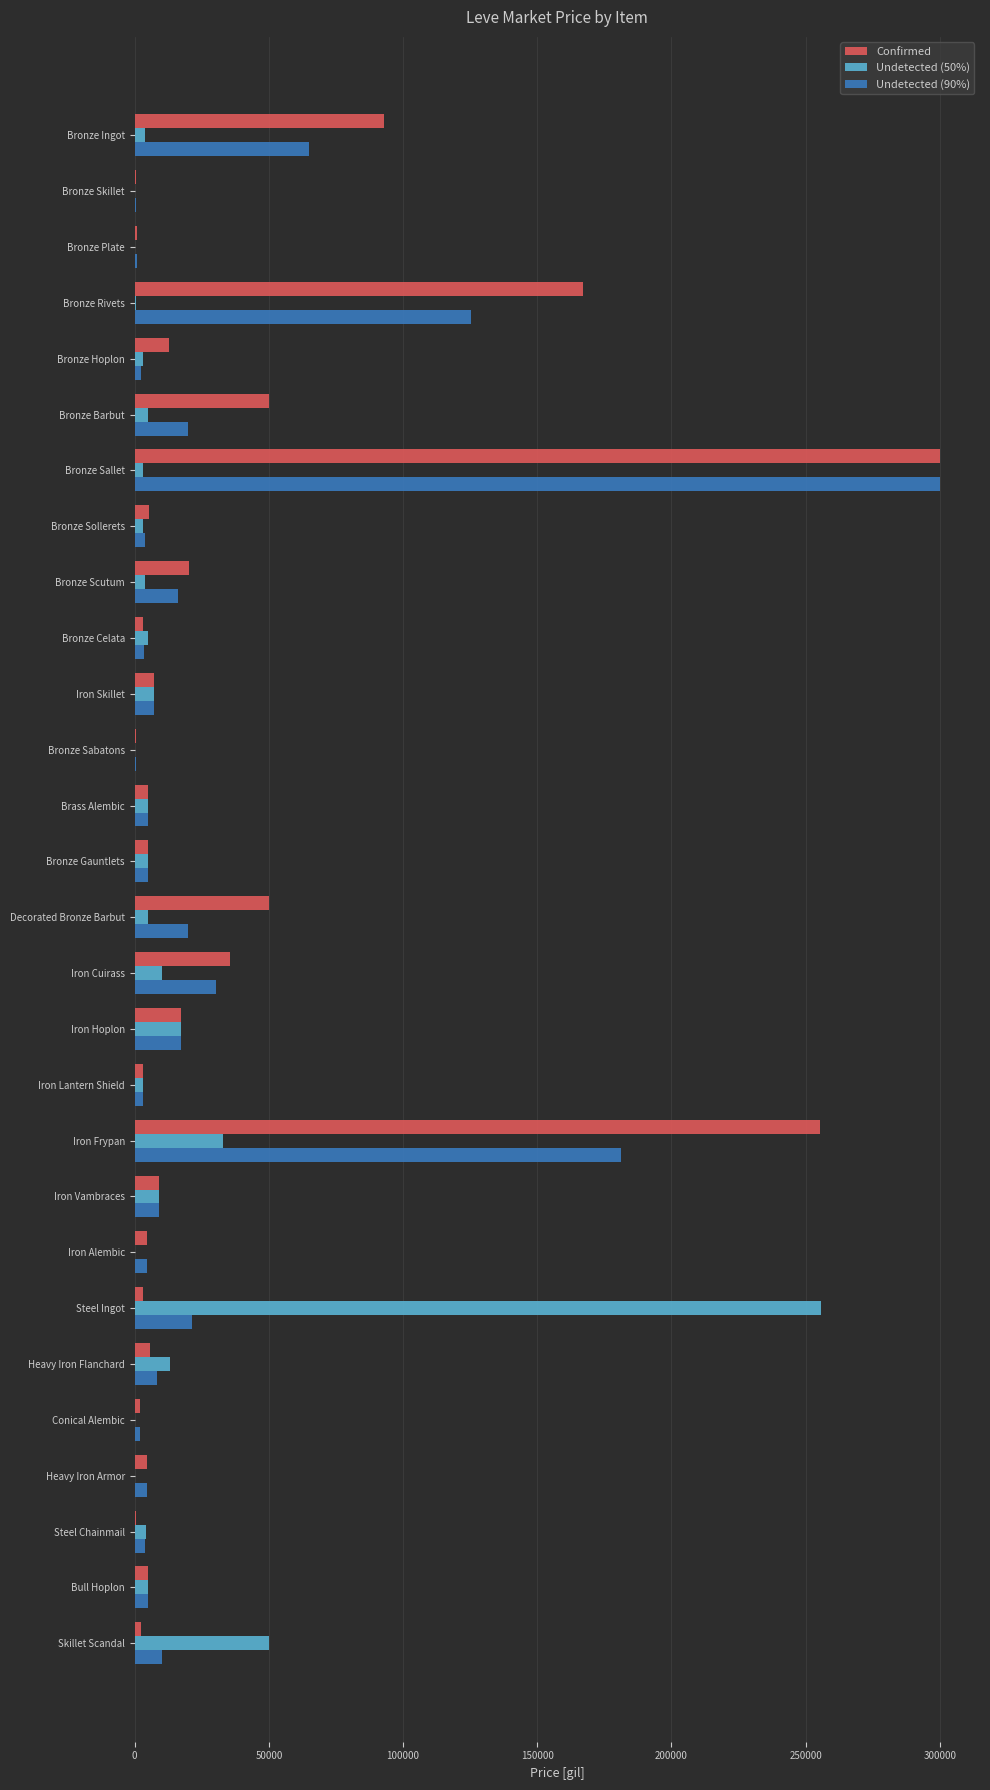

True or false: Confirmed has a value of 102628.4 at Bronze Rivets.

False